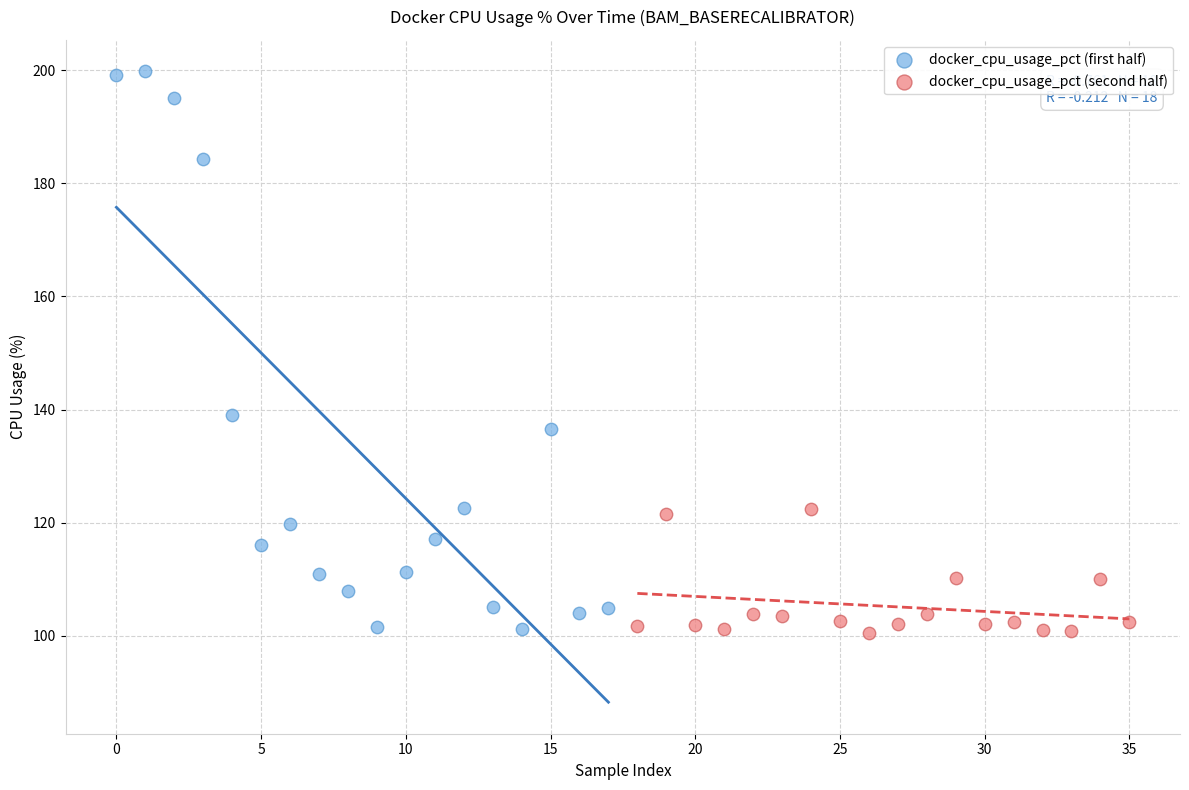

Which series reaches the maximum Y coordinate?

docker_cpu_usage_pct (first half)